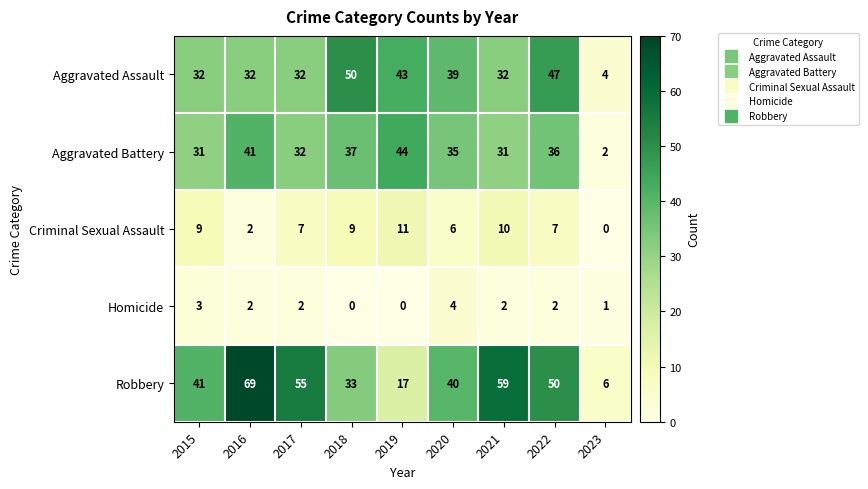

Which series has the largest total across all categories?

Robbery